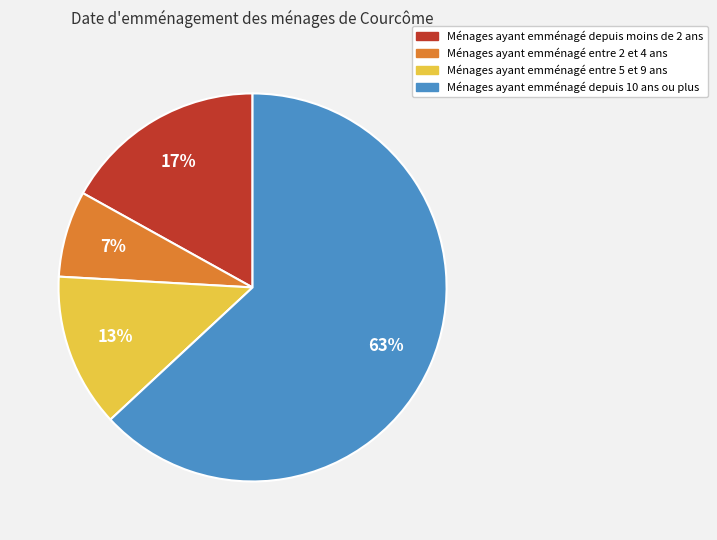

Is there a majority slice in this chart?

Yes